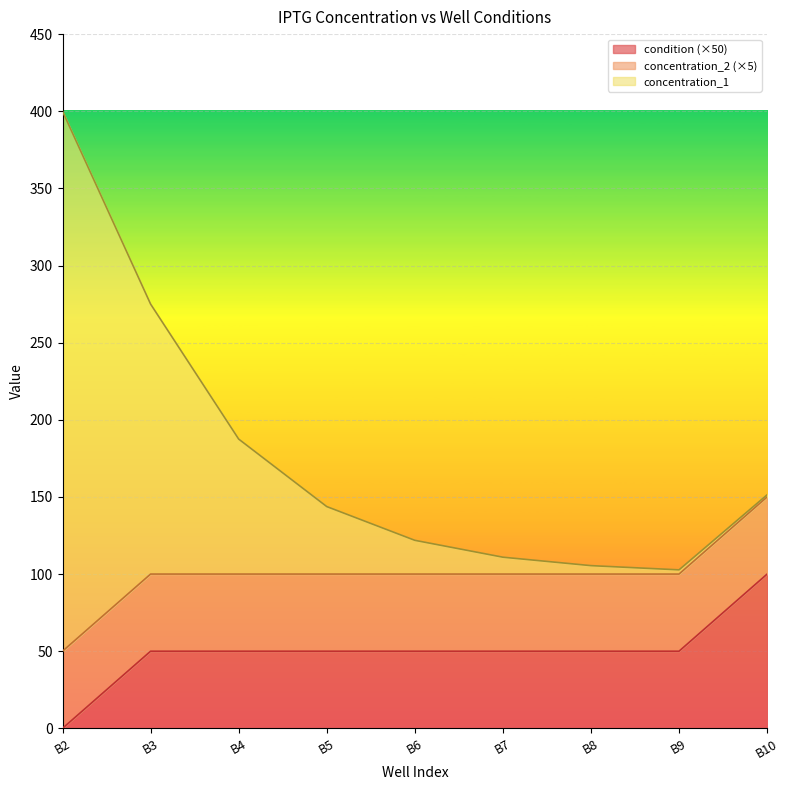

What is the total value across all series at B2?

400.0